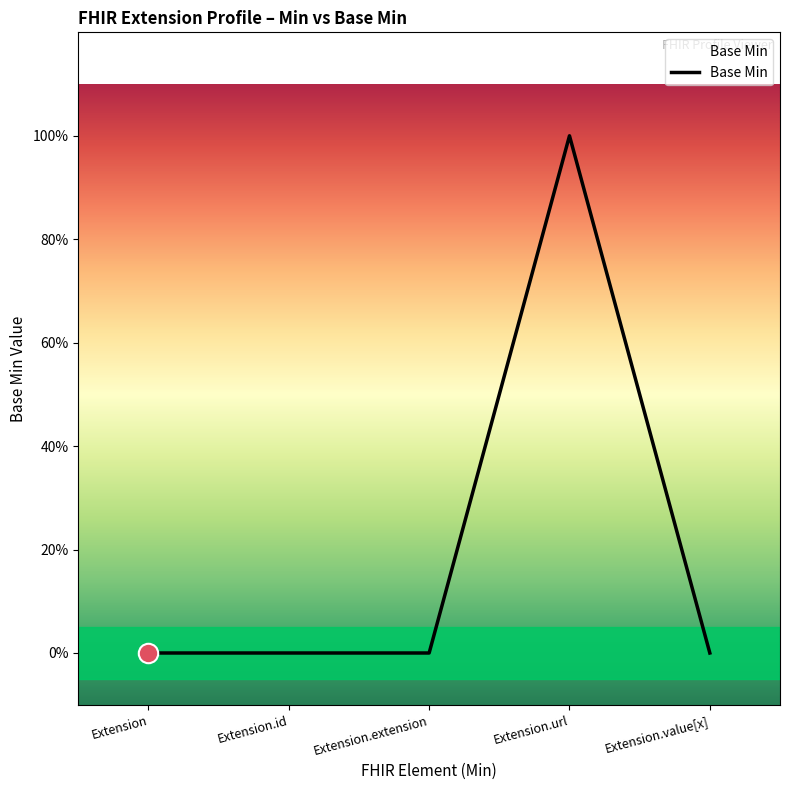

Is this an area chart (filled region under the line)?

Yes